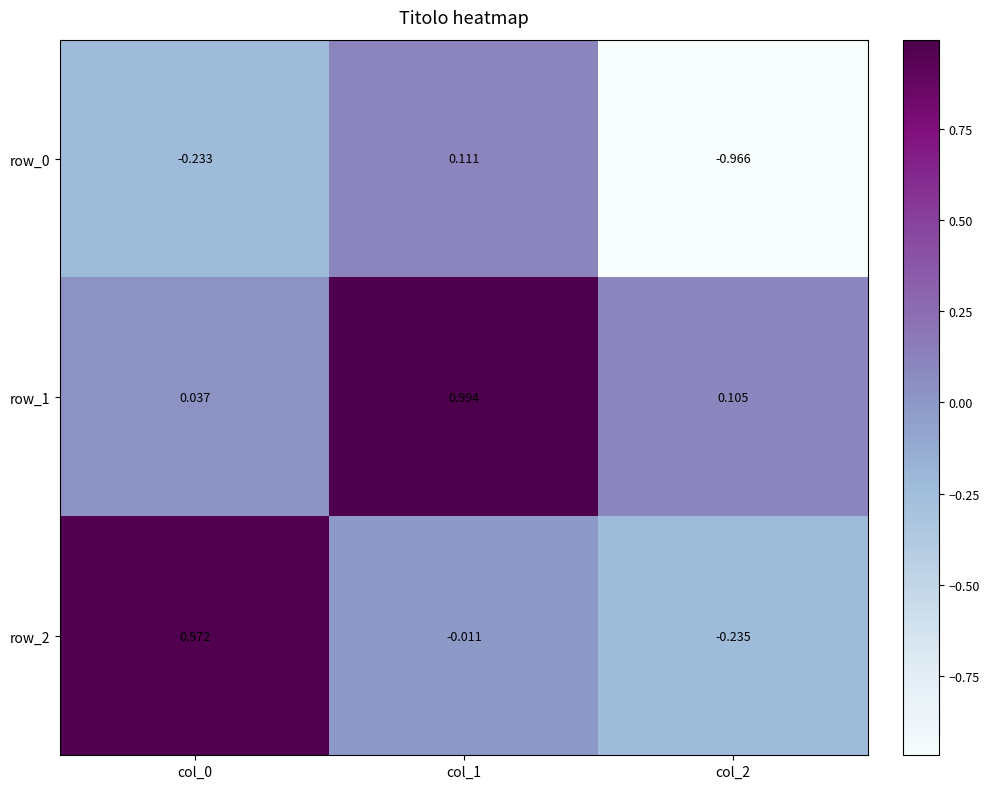

How many data points does each series have?

3